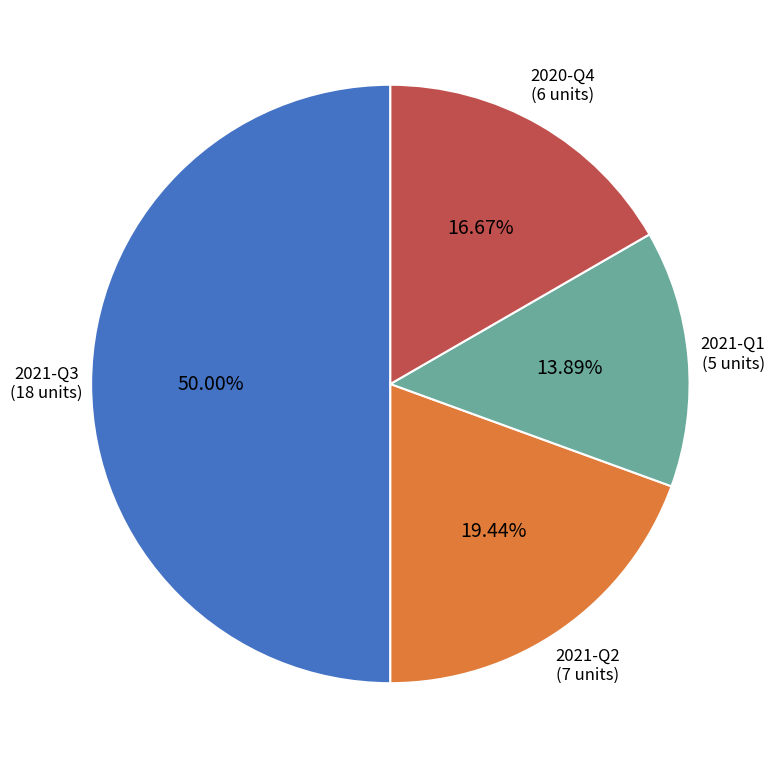

Combined, do 2021-Q2 and 2021-Q1 account for over 50%?

No